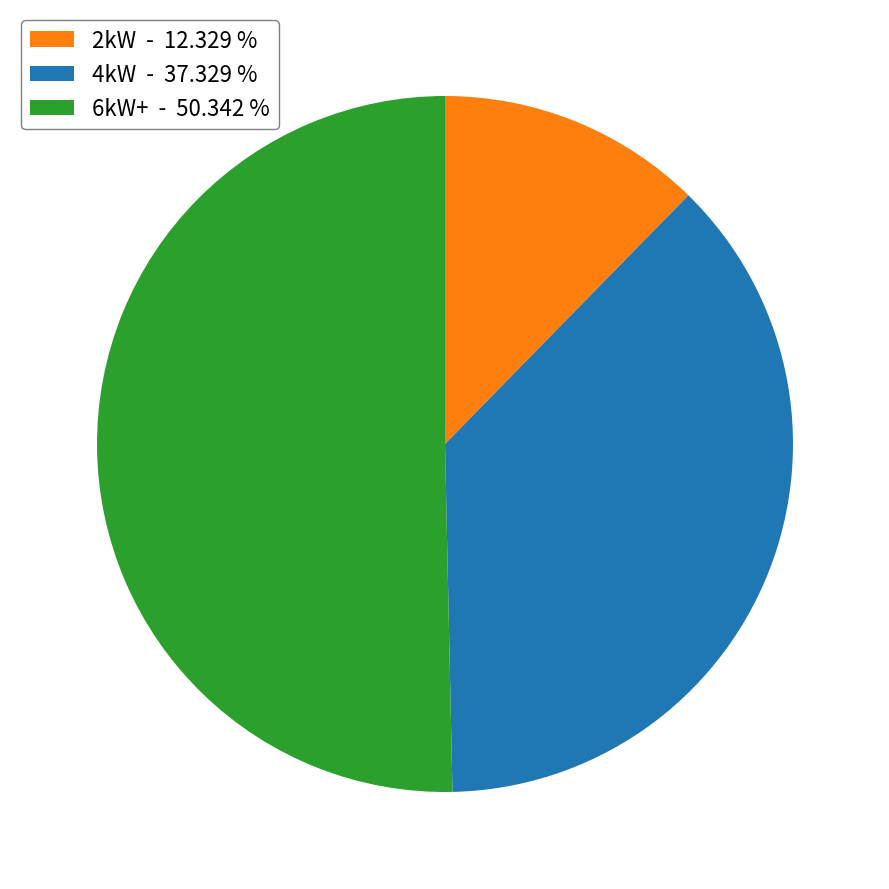

Rank the categories by value from lowest to highest.

2kW - 12.329 %, 4kW - 37.329 %, 6kW+ - 50.342 %